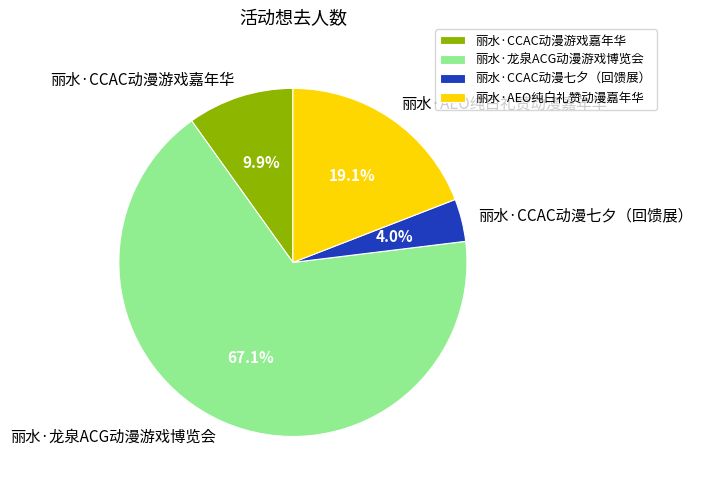

What portion of the pie excludes 丽水·CCAC动漫游戏嘉年华?

90.1%